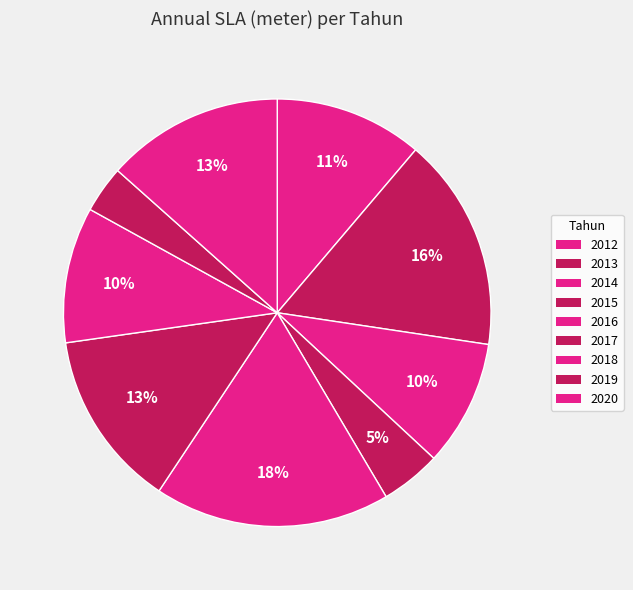

What percentage is NOT represented by 2018?

89.7%